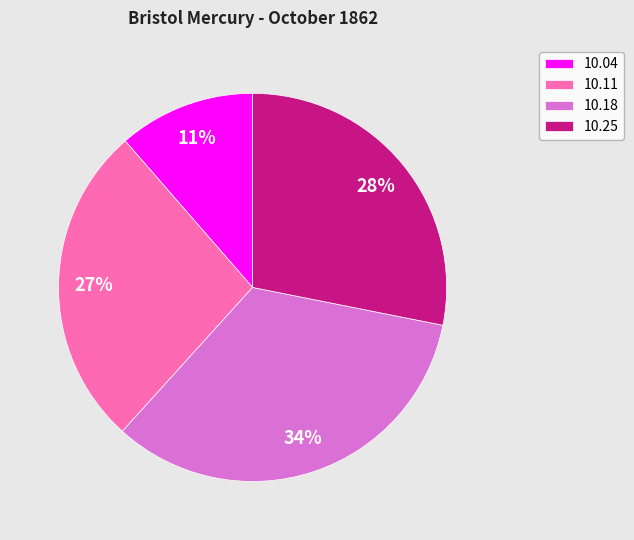

To the nearest percent, what portion does 10.25 represent?

28%